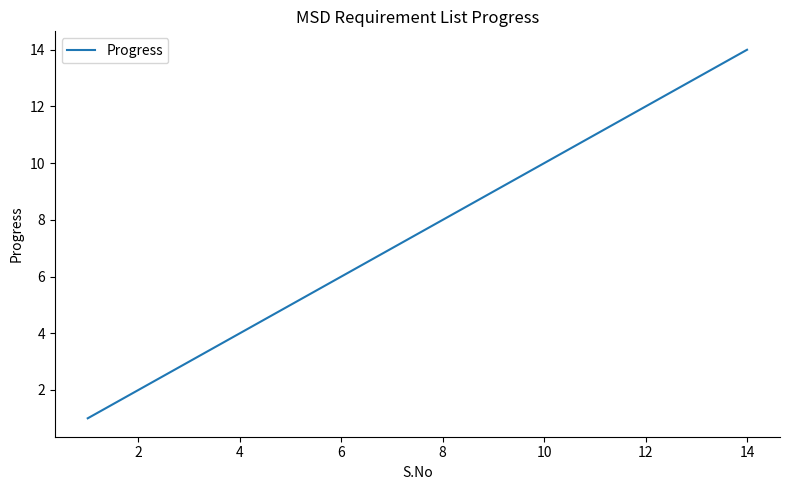

True or false: there are more than 0 points higher than both neighbors.

False